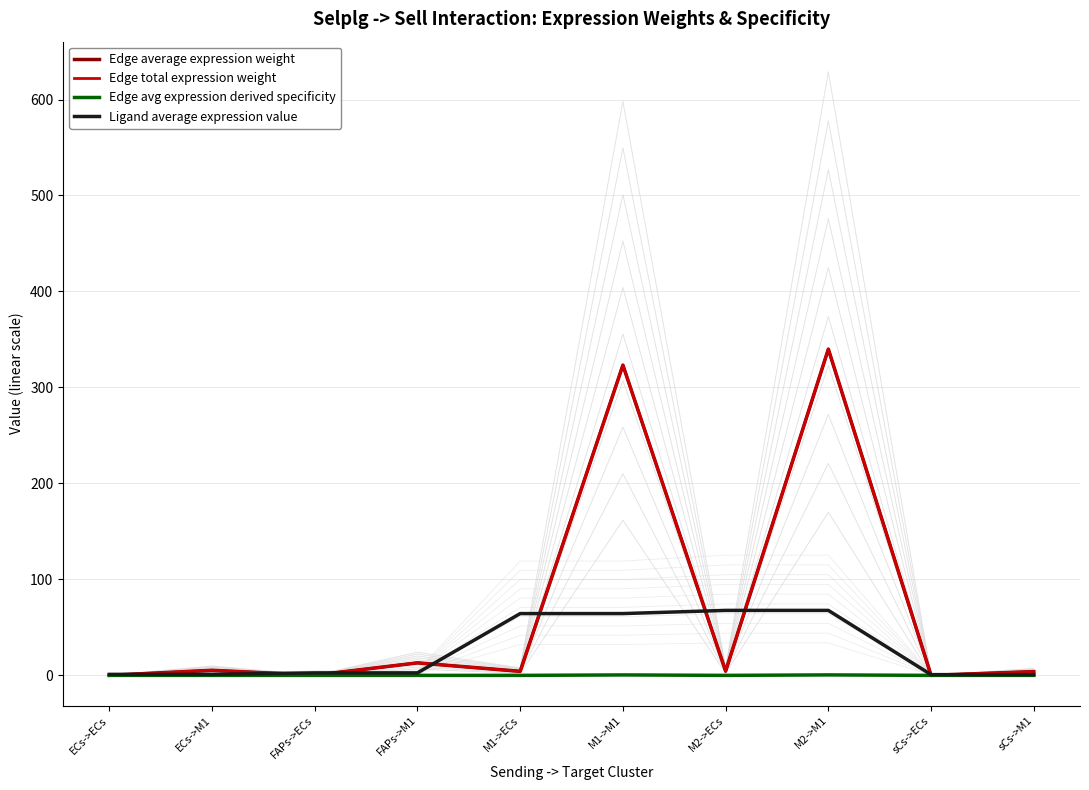

What value does the Edge average expression weight series have at M2->M1?

339.9